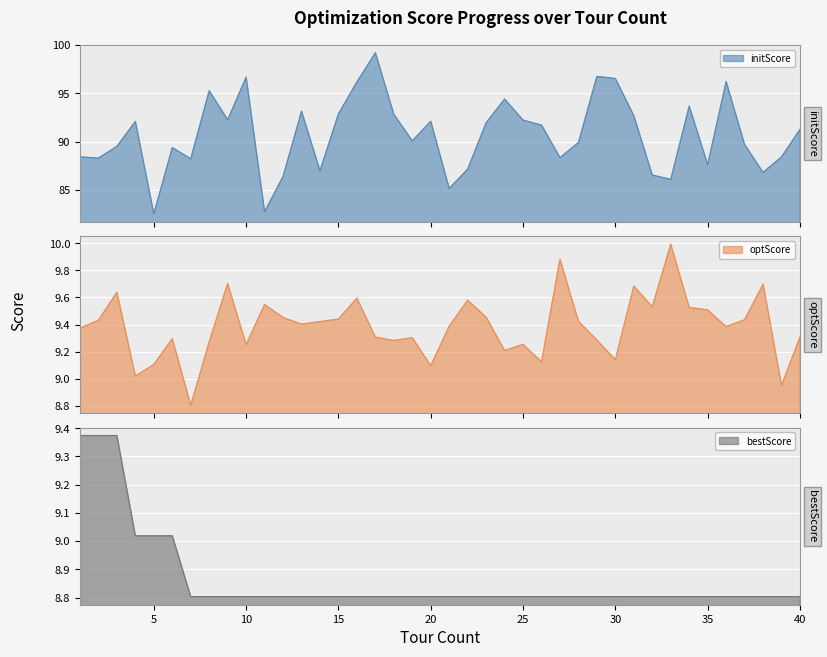

Which series has the largest total across all categories?

initScore